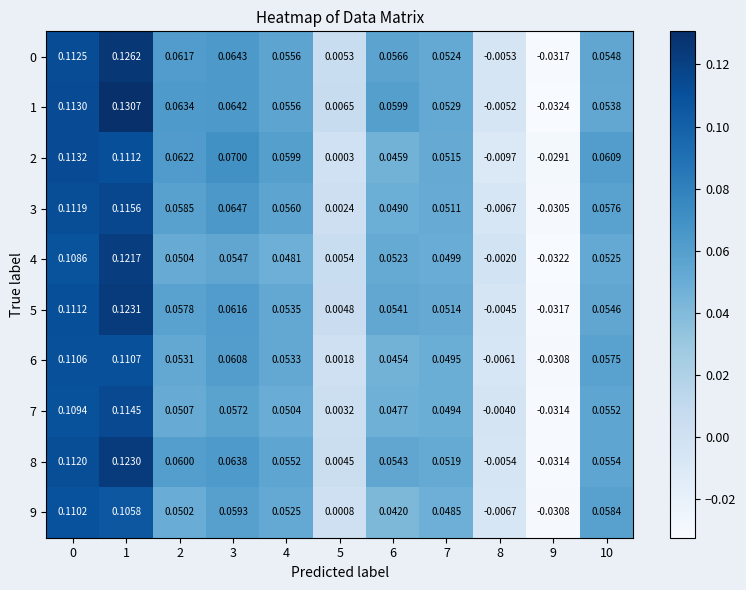

Is the value of 5 at 5 greater than the value of 8 at 10?

No